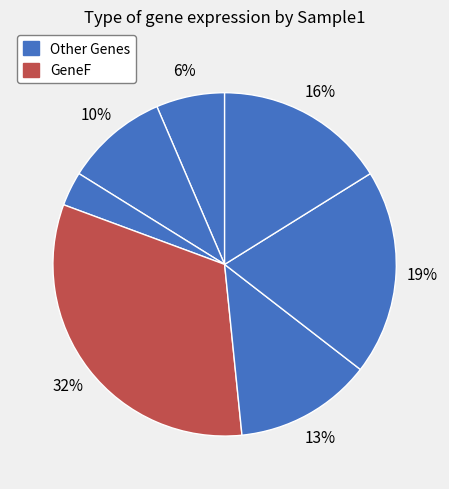

Does any single category account for the majority?

No